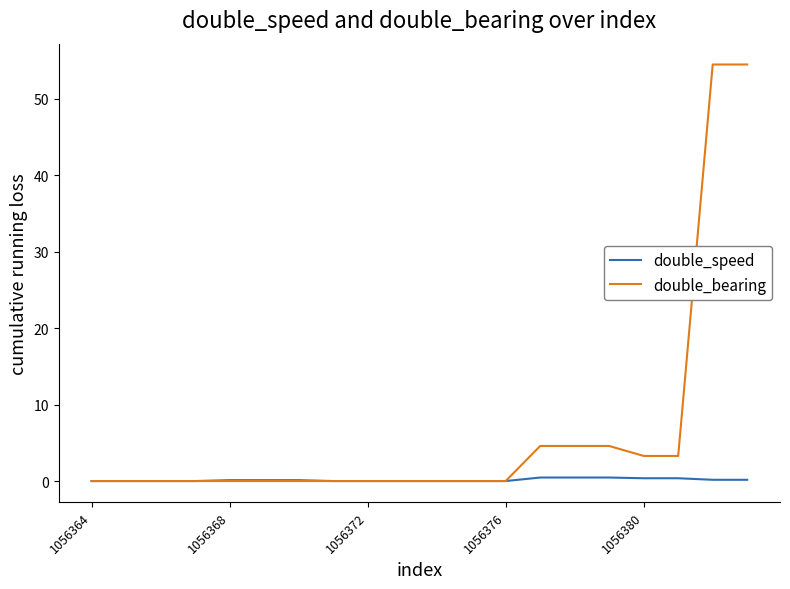

What are all the series names shown in the legend?

double_speed, double_bearing